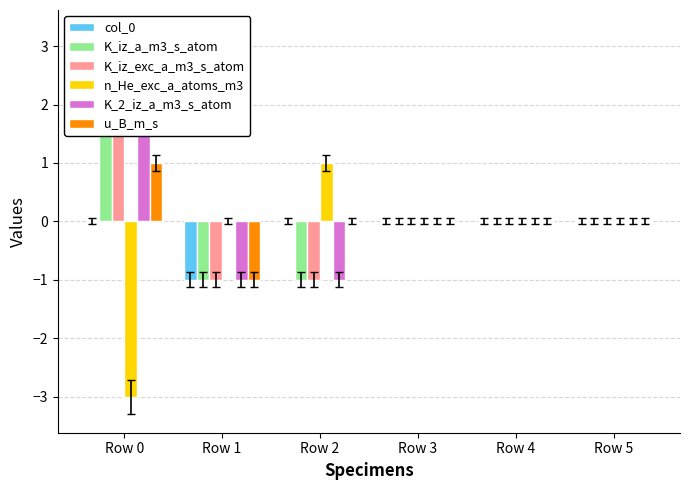

How many n_He_exc_a_atoms_m3 values are between 0 and 1?

5